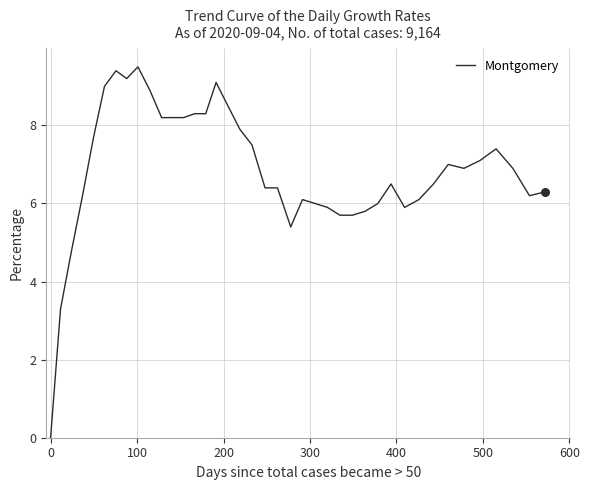

What is the difference between the maximum and minimum values?

9.5